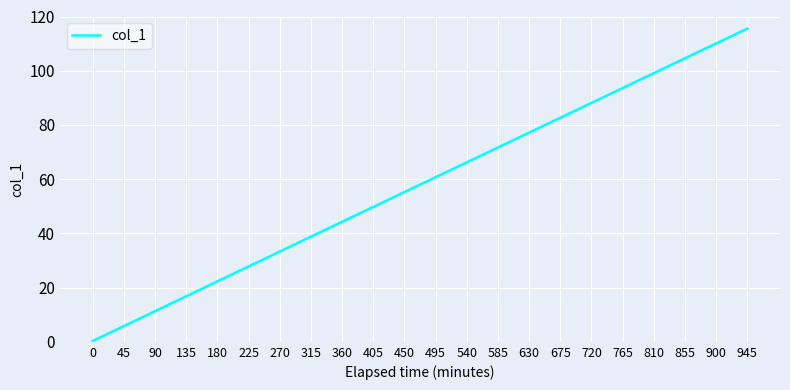

What is the minimum value shown in the chart?

0.3